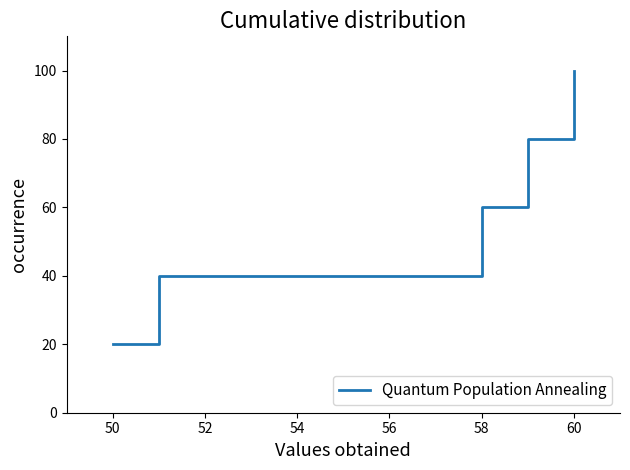

True or false: the data has more than 1 interior local peaks.

False